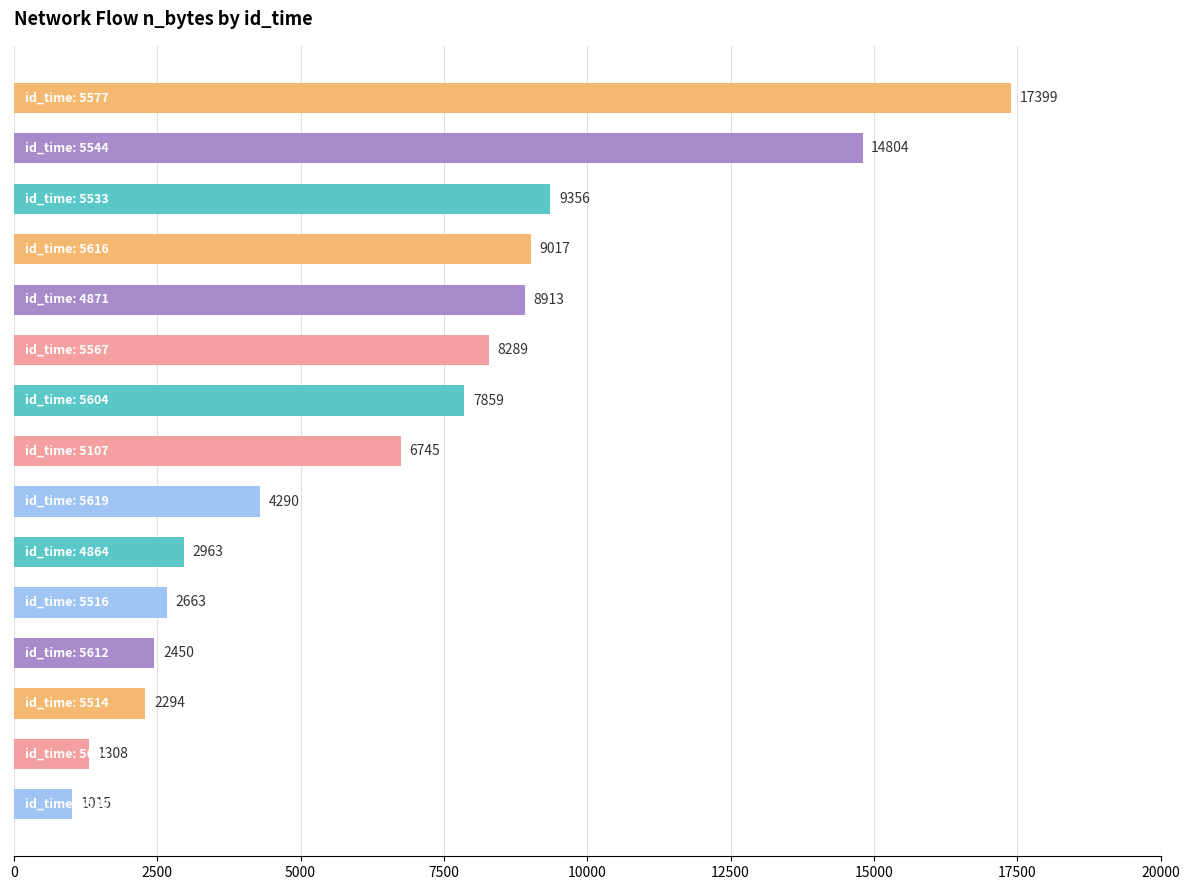

What is the difference between the second highest and minimum values?

13789